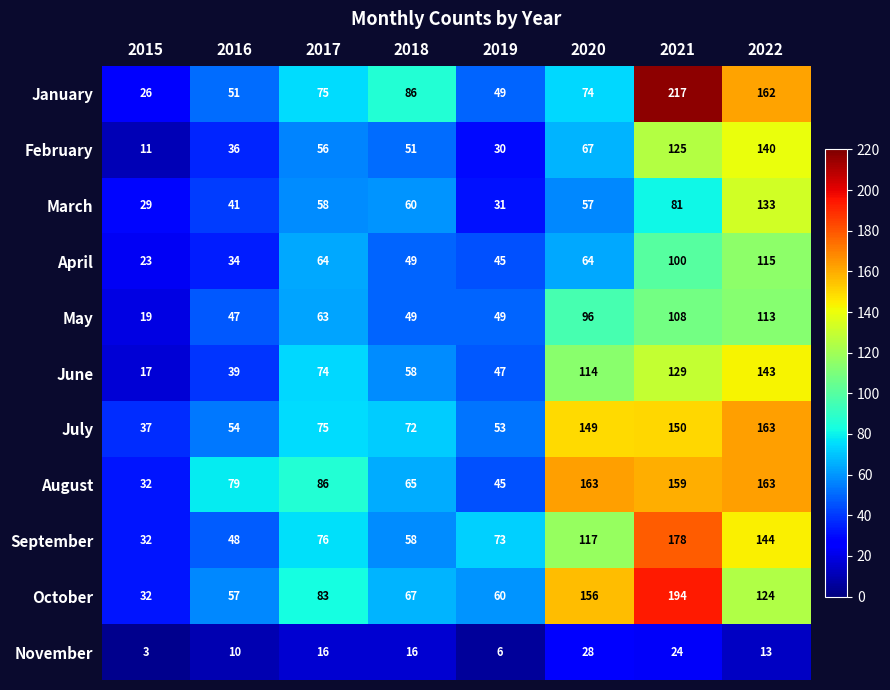

Which series has the widest spread of values?

January